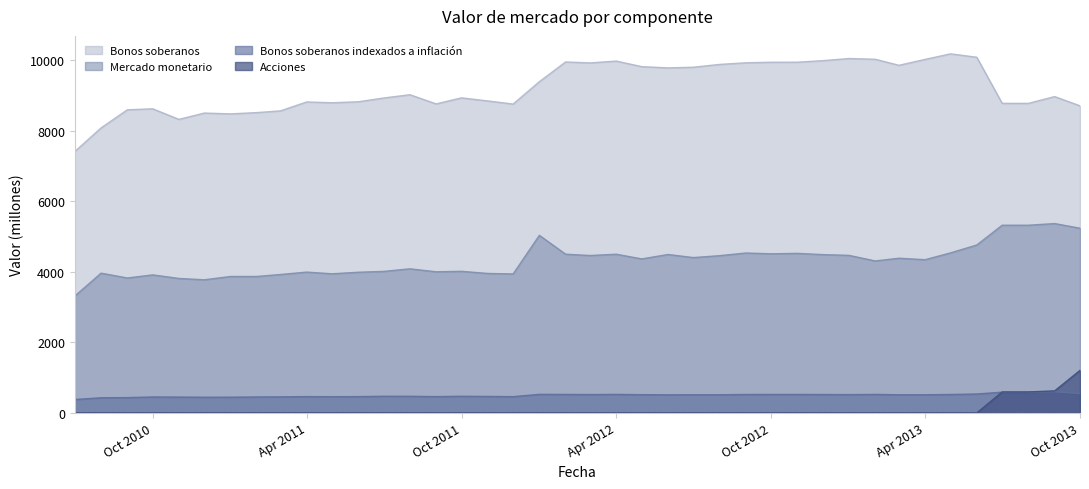

True or false: Acciones and Bonos soberanos cross at least once.

False